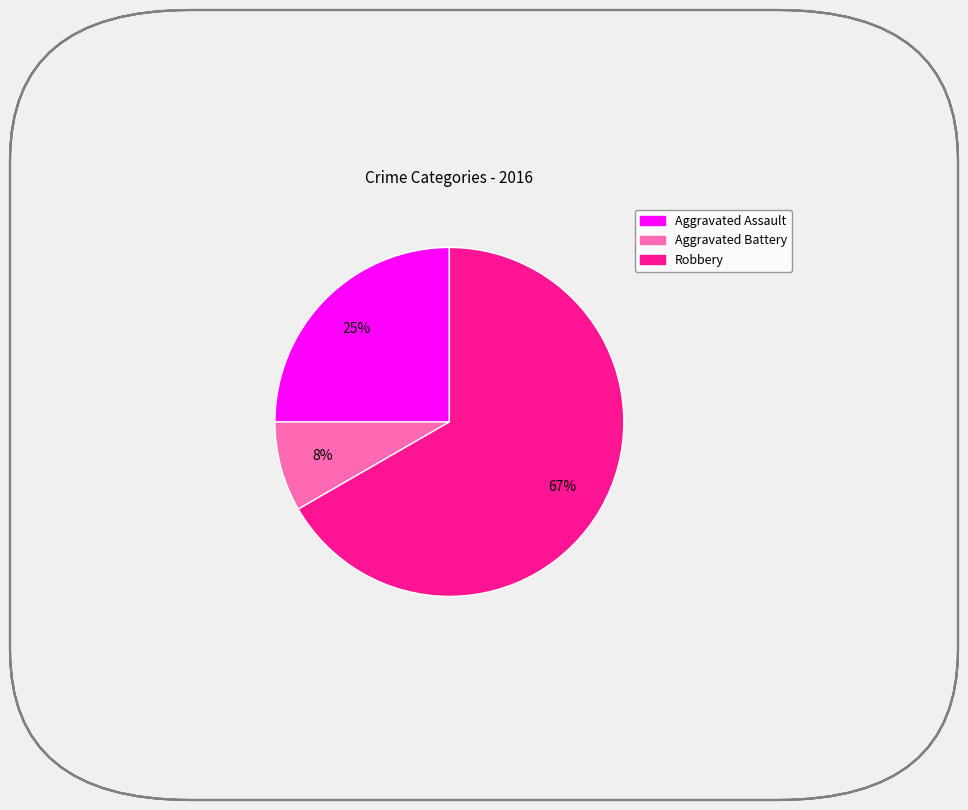

What is the smallest slice in the pie chart?

Aggravated Battery